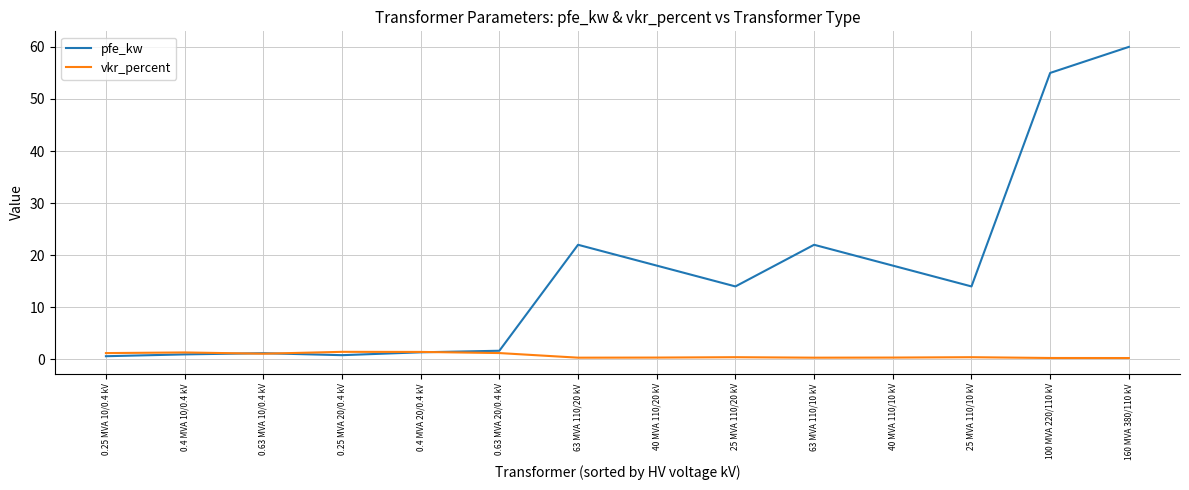

At which category is the sum across all series the highest?

160 MVA 380/110 kV